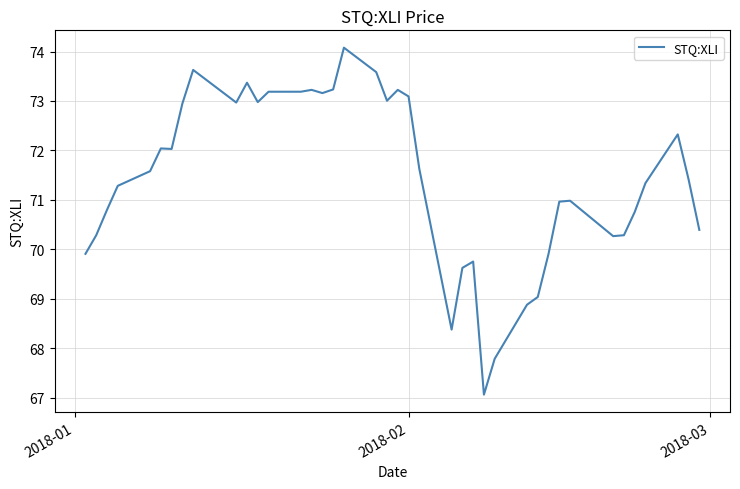

Is this an area chart (filled region under the line)?

No